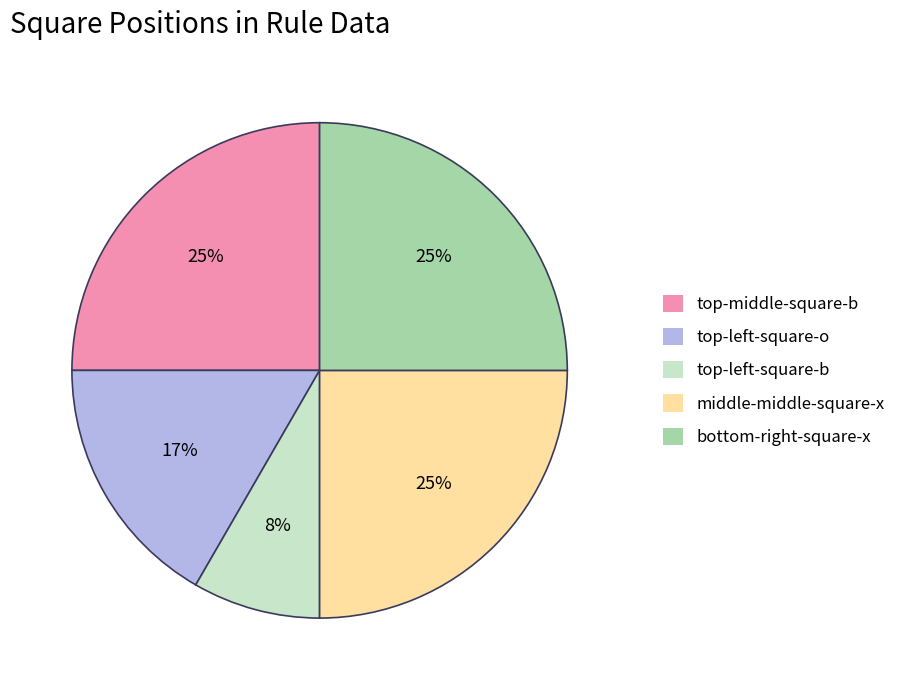

To the nearest percent, what is the difference between the largest and smallest slice percentages?

17%